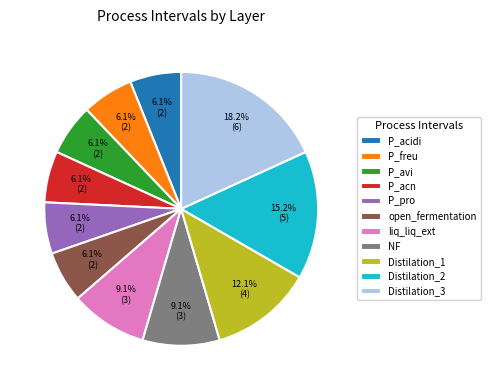

Which category has the biggest portion of the pie?

Distilation_3